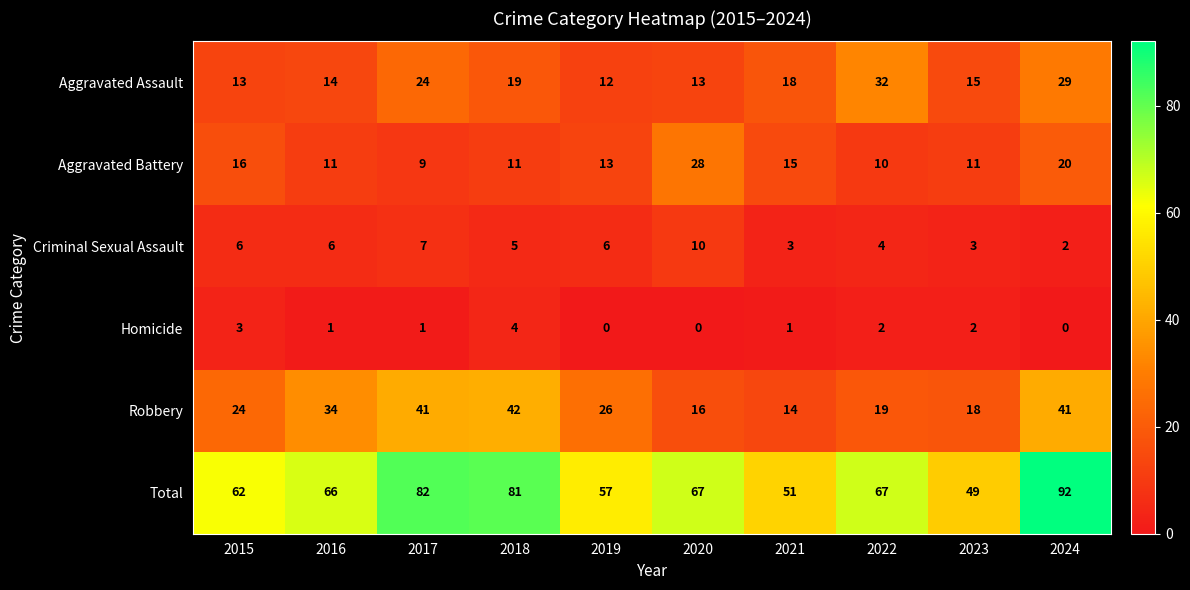

Rank the series at 2017 from highest to lowest value.

Total, Robbery, Aggravated Assault, Aggravated Battery, Criminal Sexual Assault, Homicide